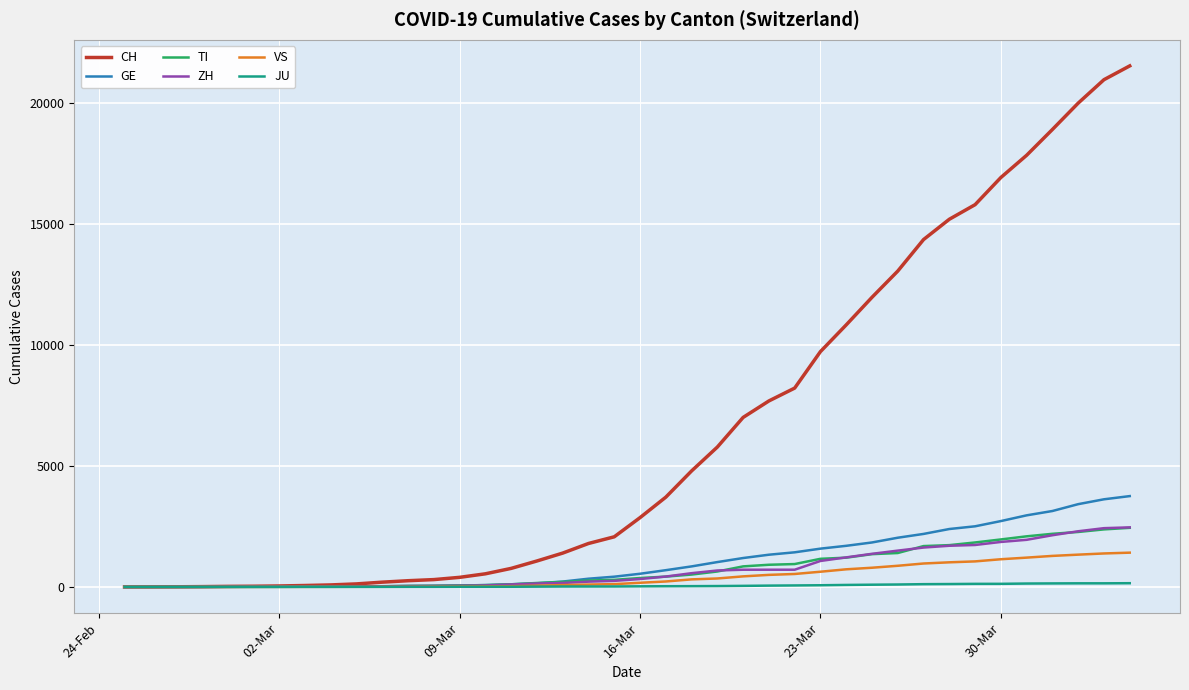

Which series has the widest spread of values?

CH